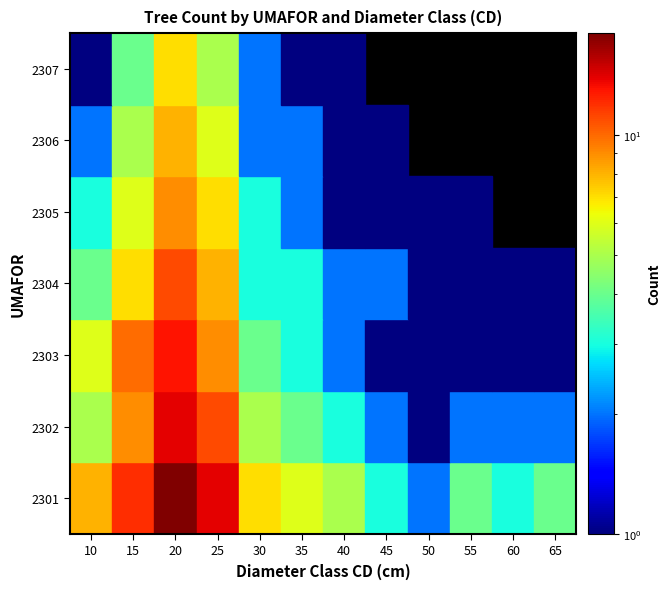

What is the sum of the 2302 values at 35 and 50?

5